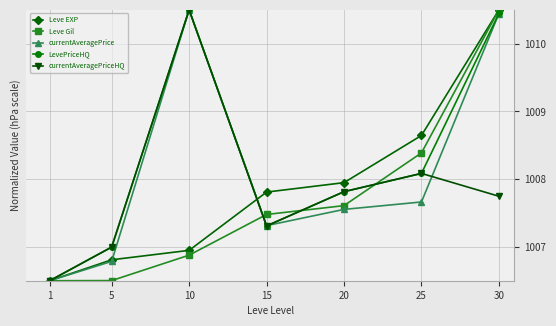

What is the highest value of the Leve EXP series?

1010.5